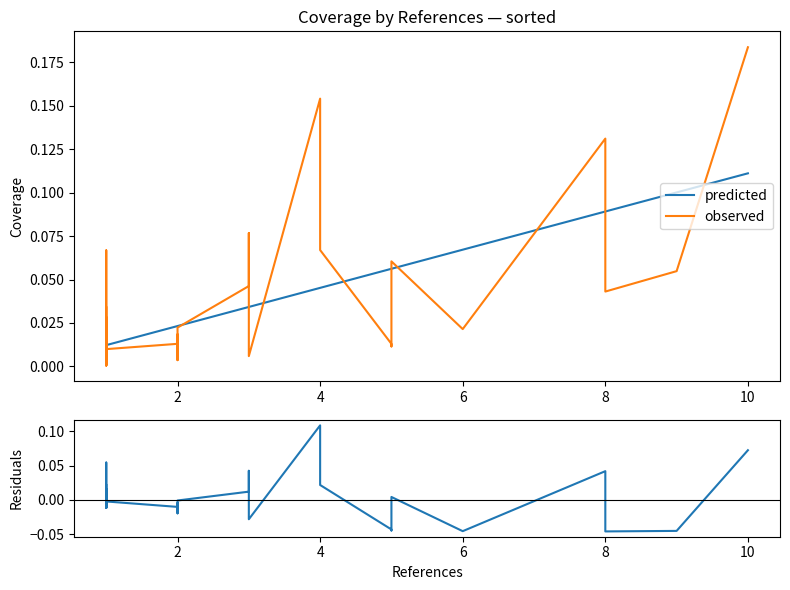

At how many categories does at least one series exceed 0?

40